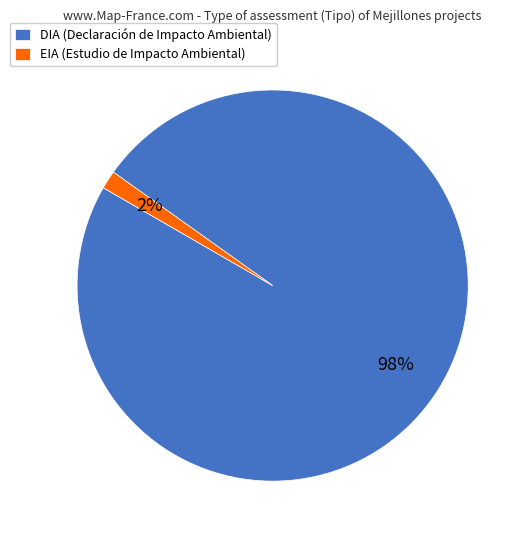

Between DIA and EIA, which is larger?

DIA